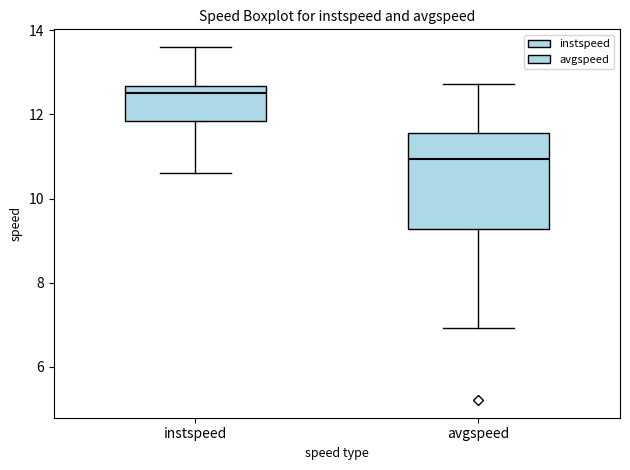

Where does the lower whisker of the box for instspeed end on the y-axis? The values are not printed on the chart, so give them approximately, as read against the axis.

10.6